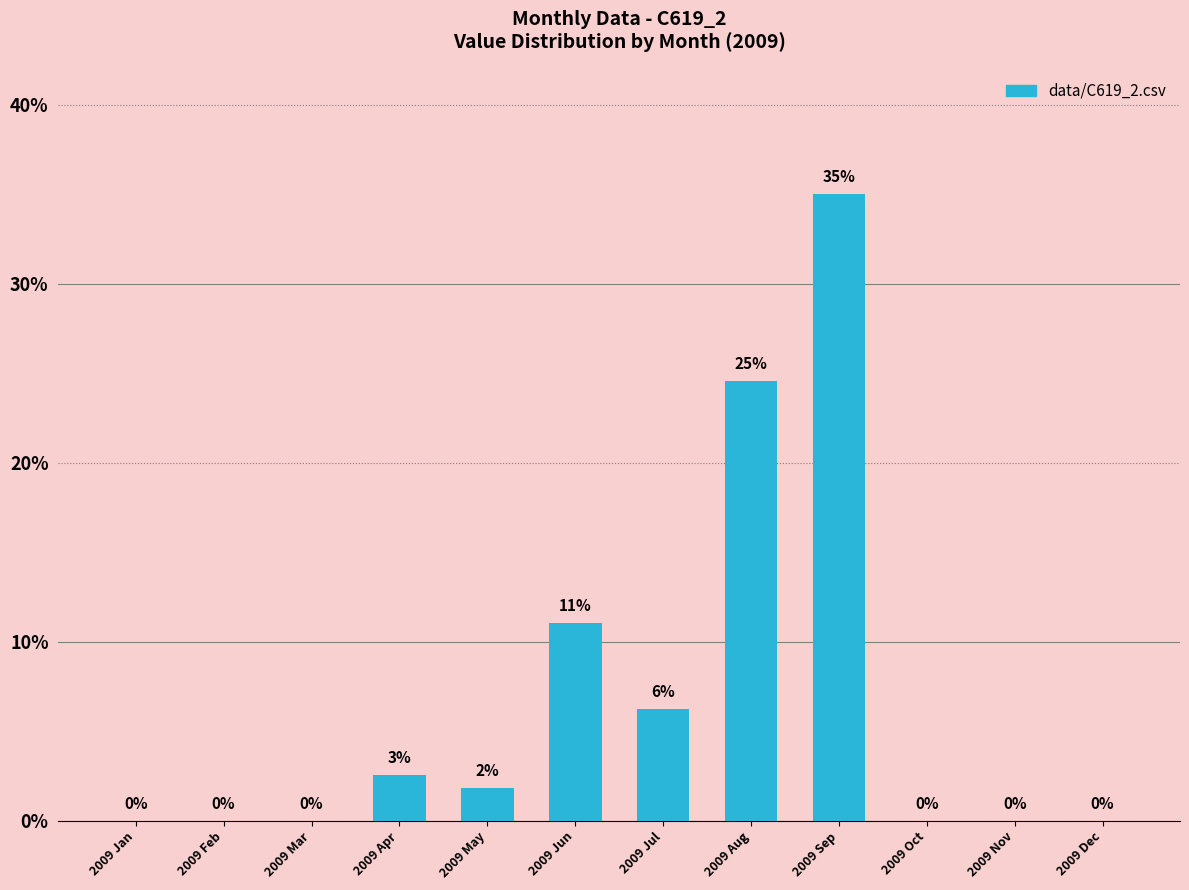

Reading right to left, extract all data points from this chart.

0.0	0.0	0.0	0.3	0.2	0.1	0.1	0.0	0.0	0.0	0.0	0.0